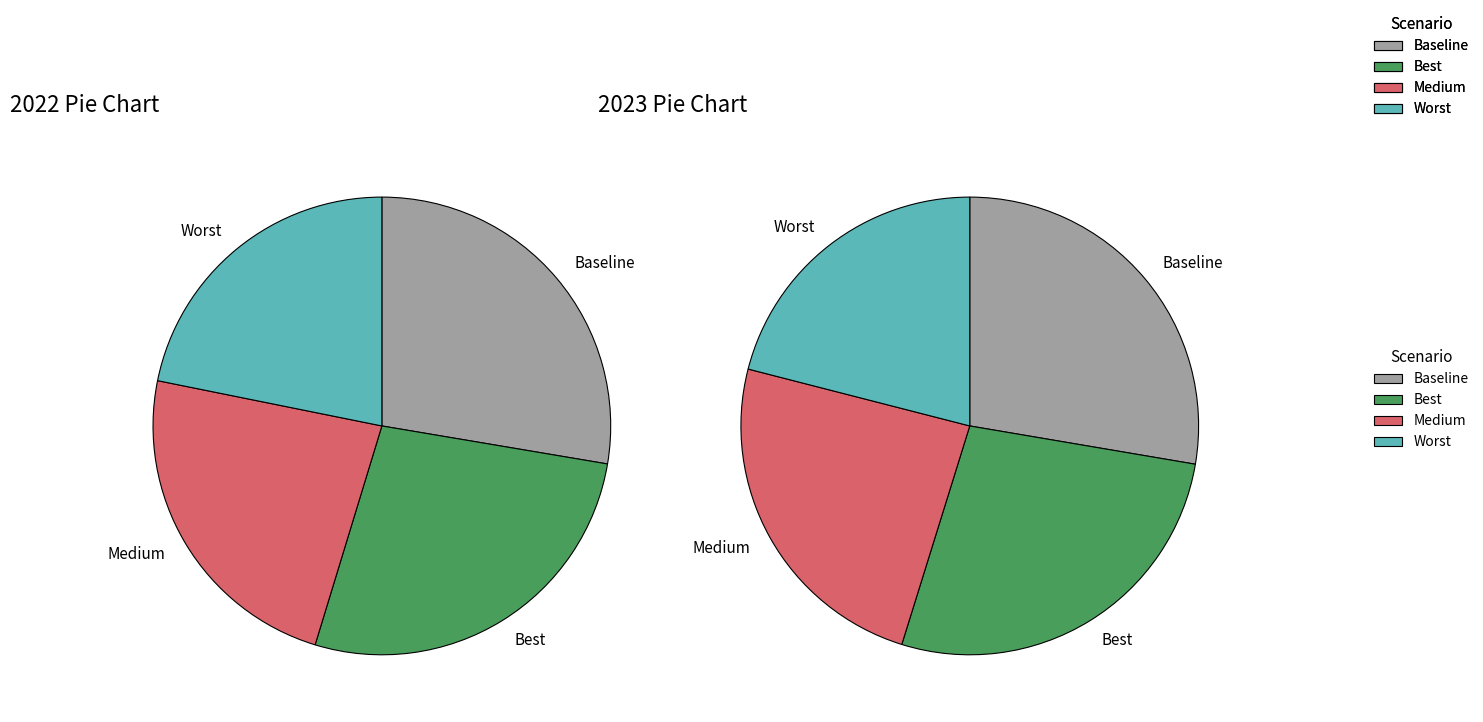

How many segments does this pie chart have?

4